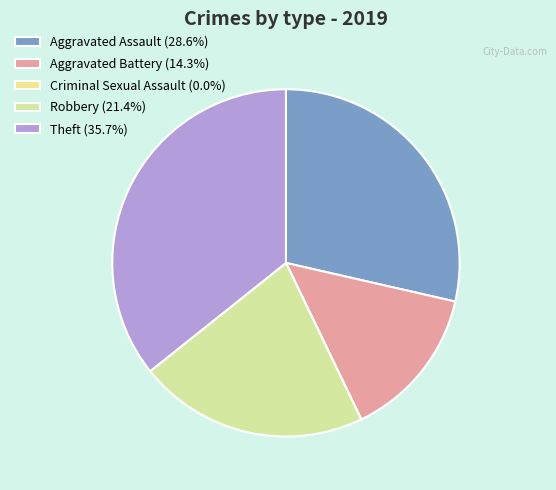

Is it true that Robbery is 9% of the pie?

False